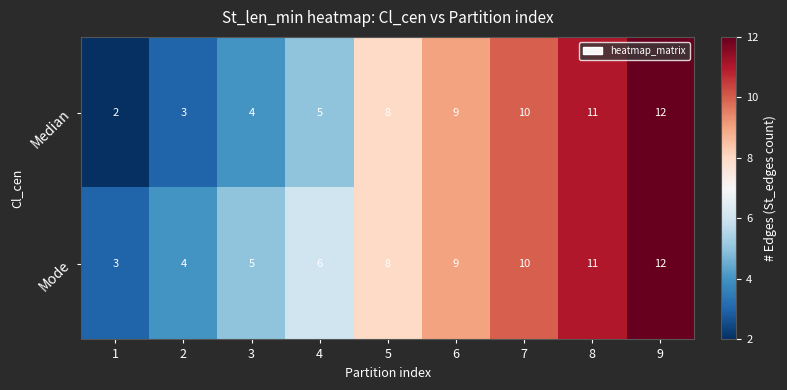

Reading left to right, extract all data points from this chart.

Median: 1=2	2=3	3=4	4=5	5=8	6=9	7=10	8=11	9=12
Mode: 1=3	2=4	3=5	4=6	5=8	6=9	7=10	8=11	9=12